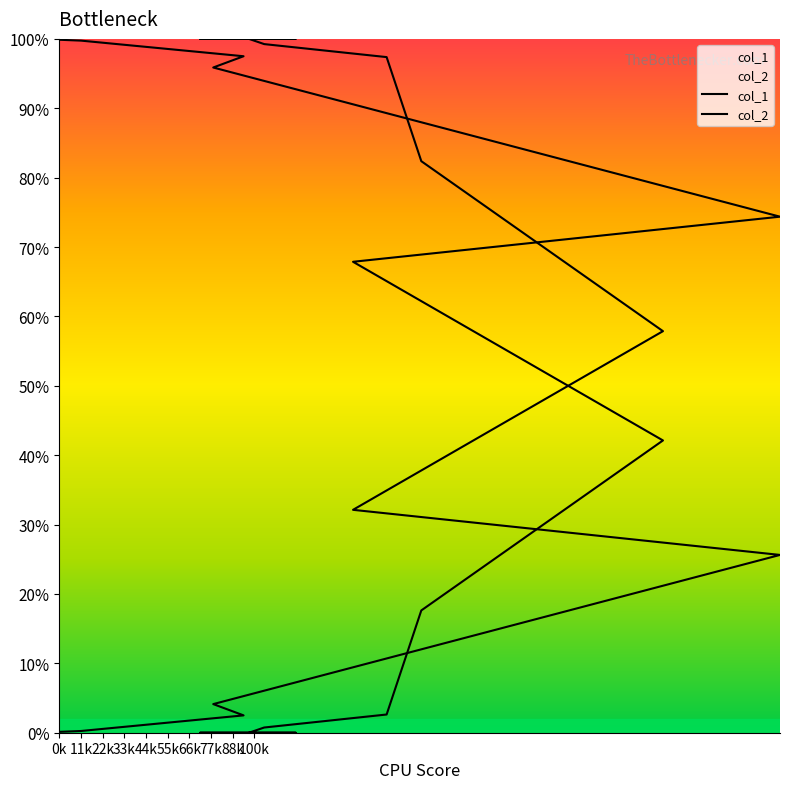

Does the chart display data point markers on the line(s)?

No